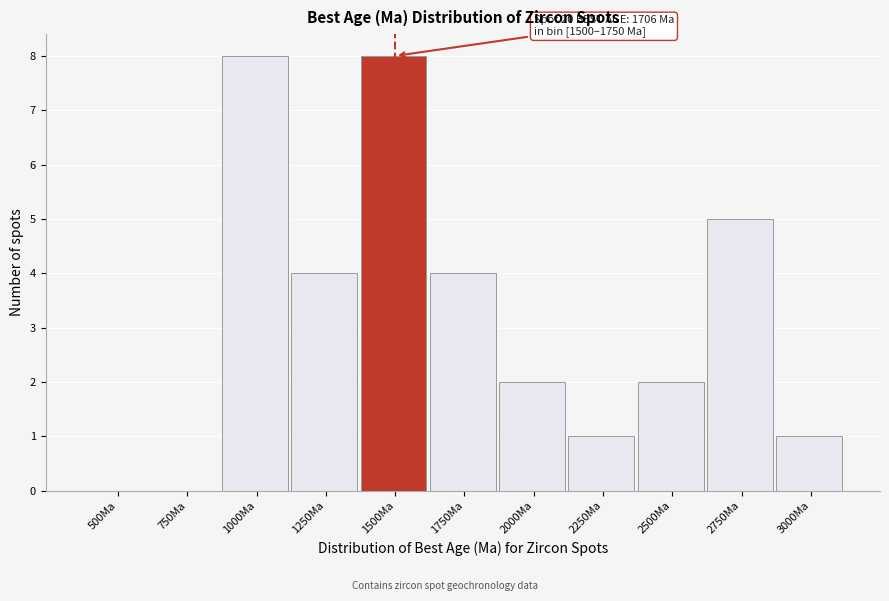

Reading left to right, what are all the values shown in this chart?

500Ma=0	750Ma=0	1000Ma=8	1250Ma=4	1500Ma=8	1750Ma=4	2000Ma=2	2250Ma=1	2500Ma=2	2750Ma=5	3000Ma=1